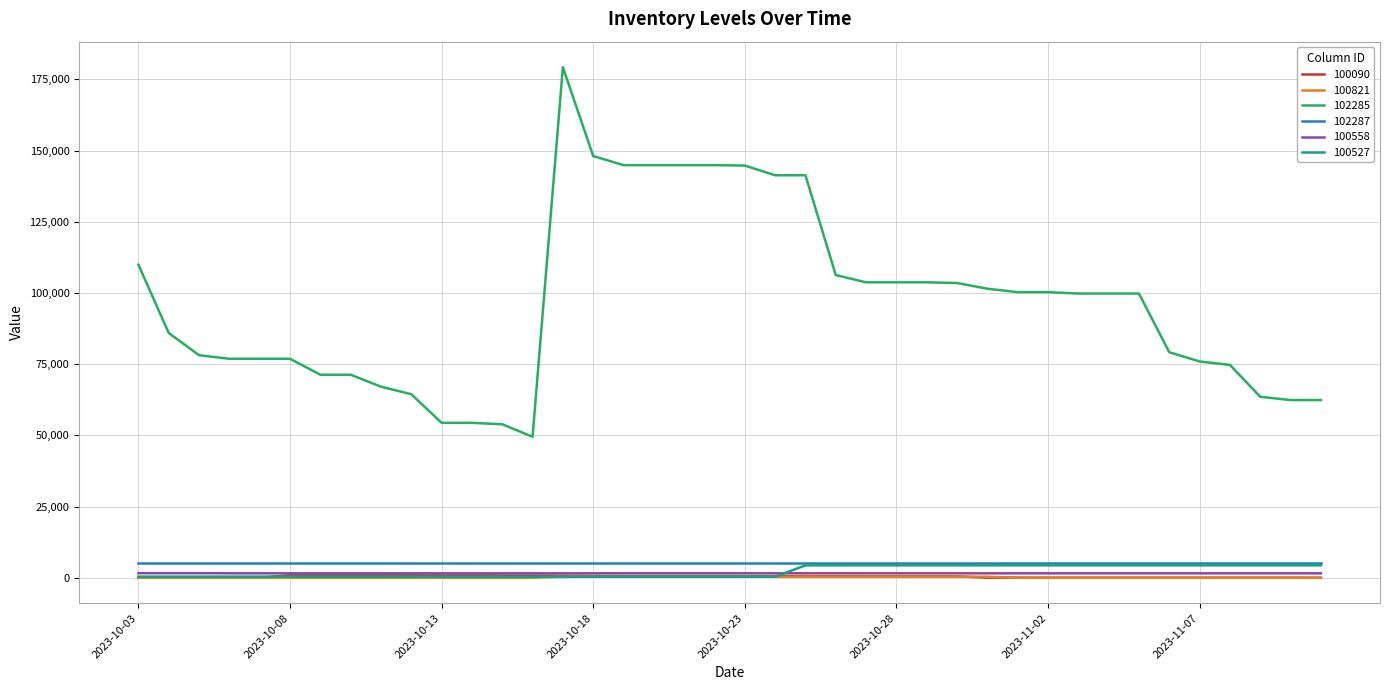

Which series has the largest range (max minus min)?

102285